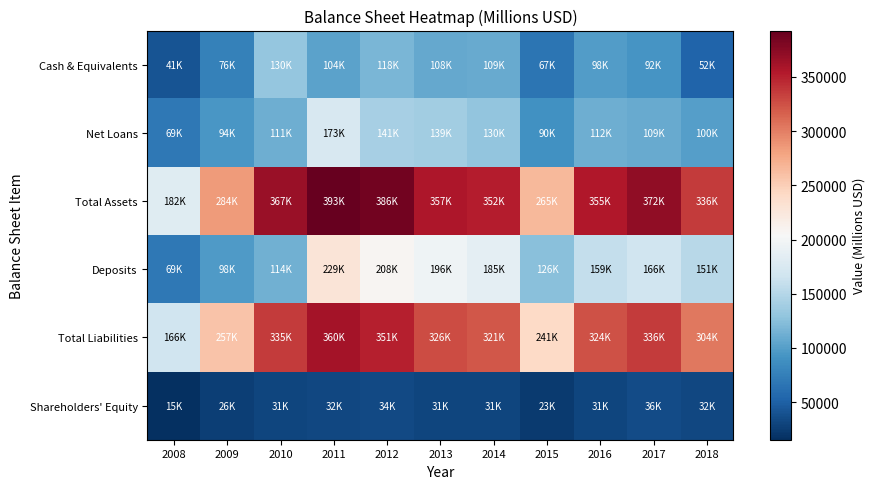

At 2012, list the series in order from smallest to largest.

Shareholders' Equity, Cash & Equivalents, Net Loans, Deposits, Total Liabilities, Total Assets